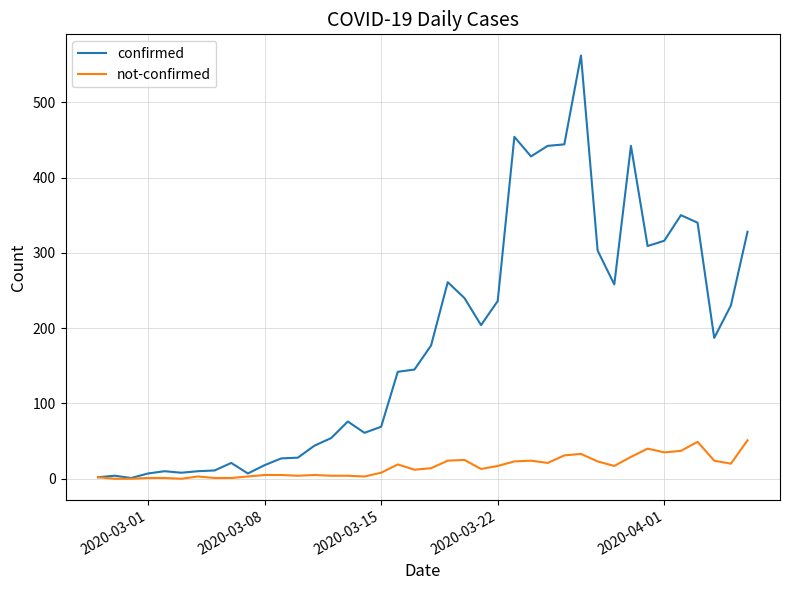

What is the highest value of the not-confirmed series?

51